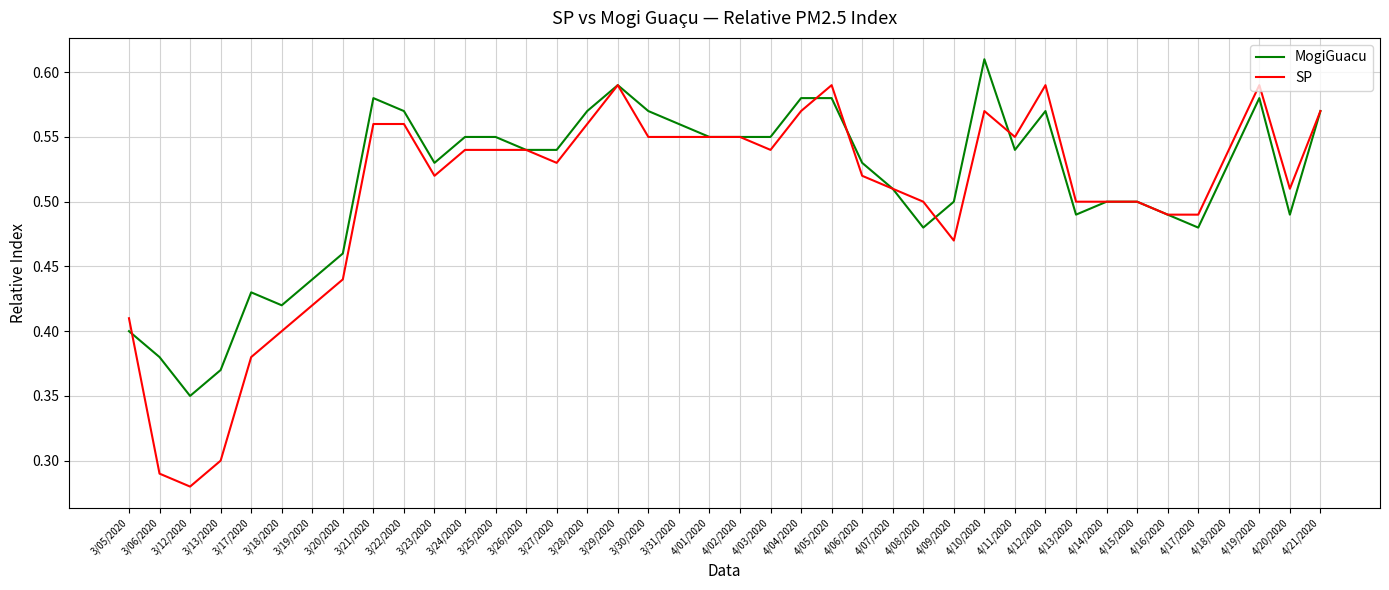

Rank the series at 3/31/2020 from lowest to highest value.

SP, MogiGuacu